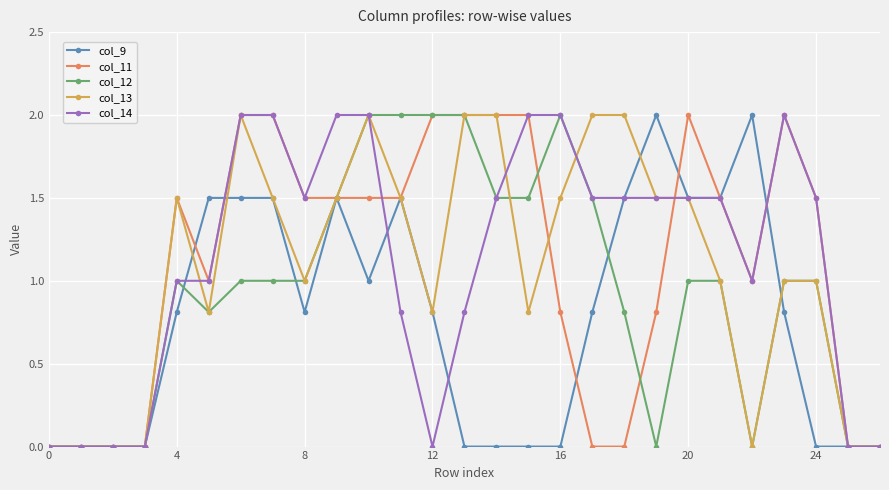

What is the value of the col_9 point at the 21st from the left?

1.5